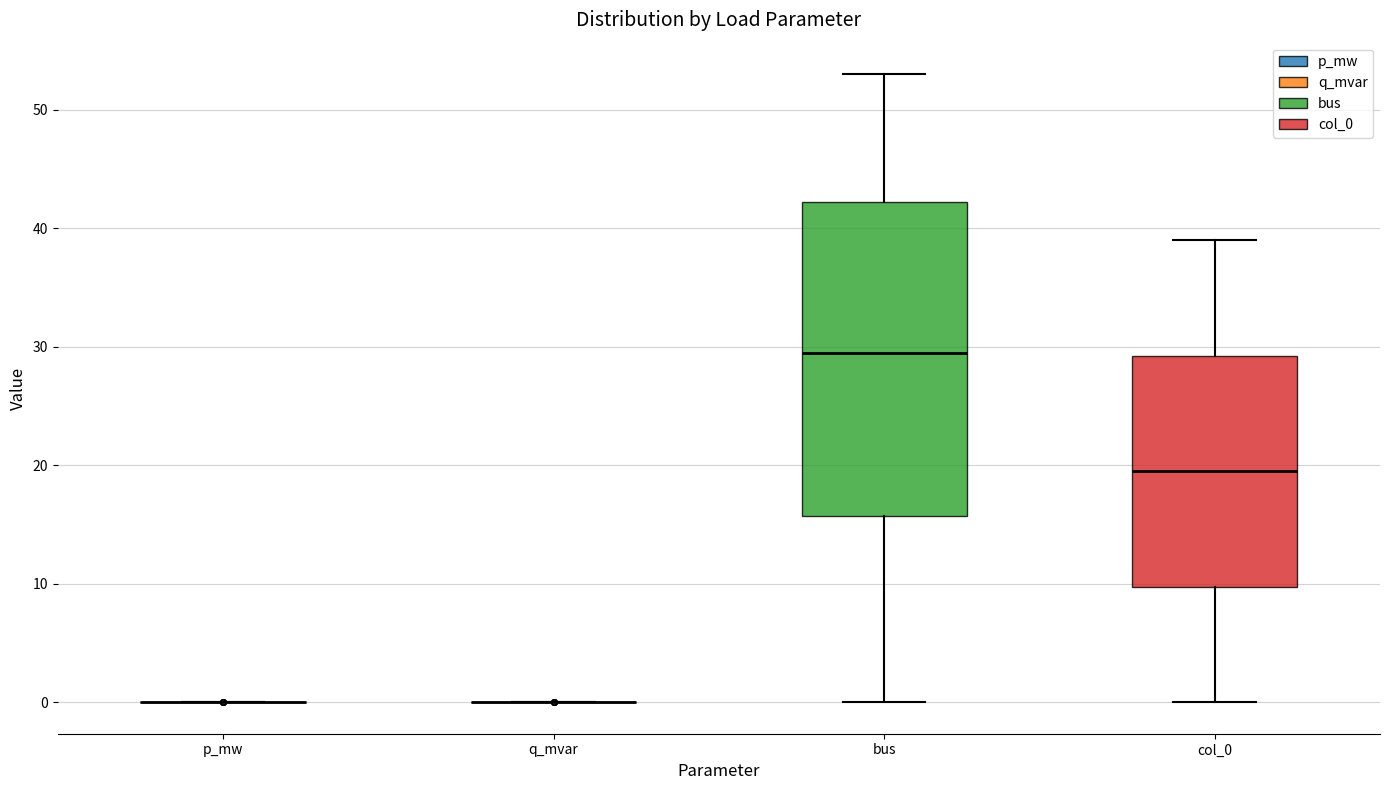

Reading left to right, transcribe this box plot: for each box, give where its median line is, the range the box spans, and where its two whiskers end, as read against the y-axis. The values are not printed on the chart, so give them approximately, as read against the axis.

p_mw: box collapsed to a line at 0, whiskers 0 to 0
q_mvar: box collapsed to a line at 0, whiskers 0 to 0
bus: median 30, box 16 to 42, whiskers 0 to 53
col_0: median 20, box 10 to 29, whiskers 0 to 39